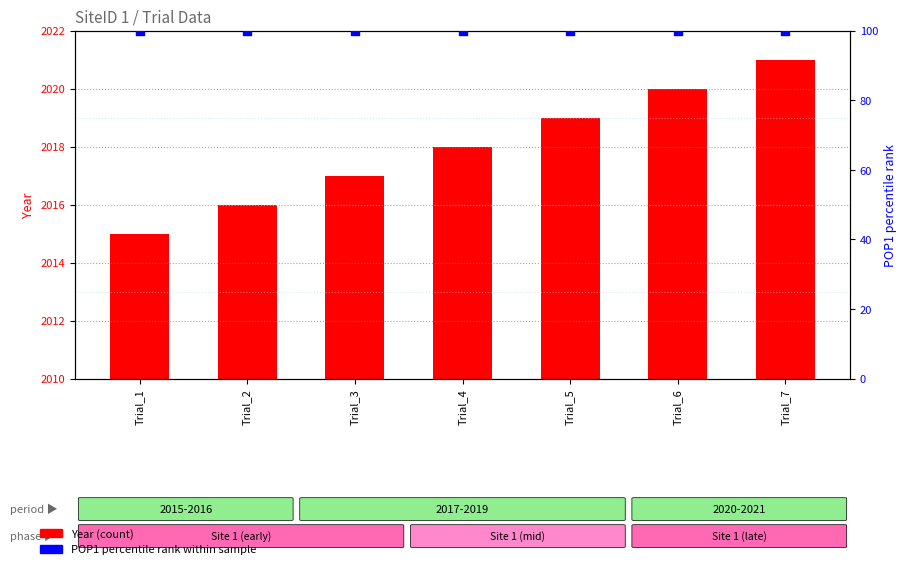

Is the value of Year at Trial_7 greater than the value of POP1 percentile rank at Trial_3?

Yes